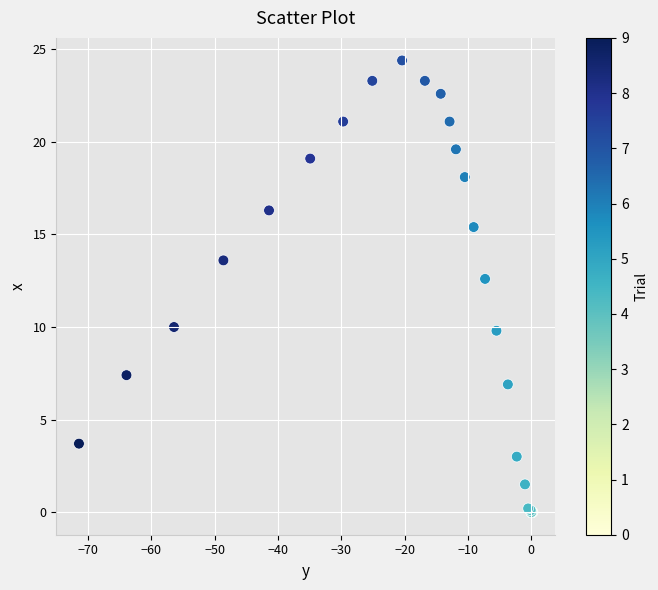

What Y value in the scatter plot is closest to 12?

12.6